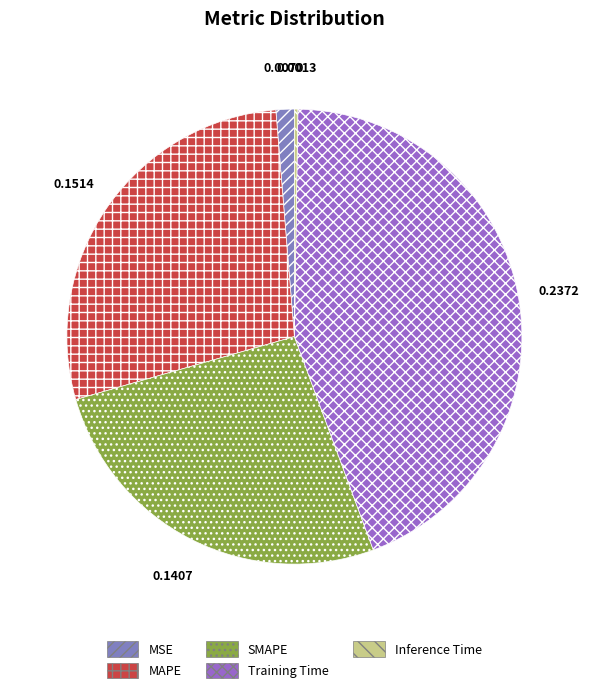

True or false: Inference Time accounts for 0% of the total.

True